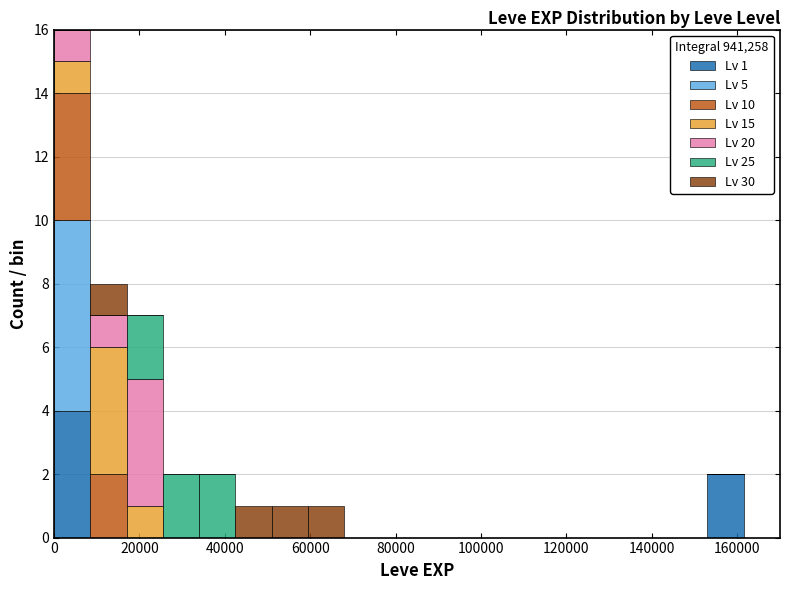

Which range on the x-axis has the tallest stacked bar (by total height)?

0 to 8500